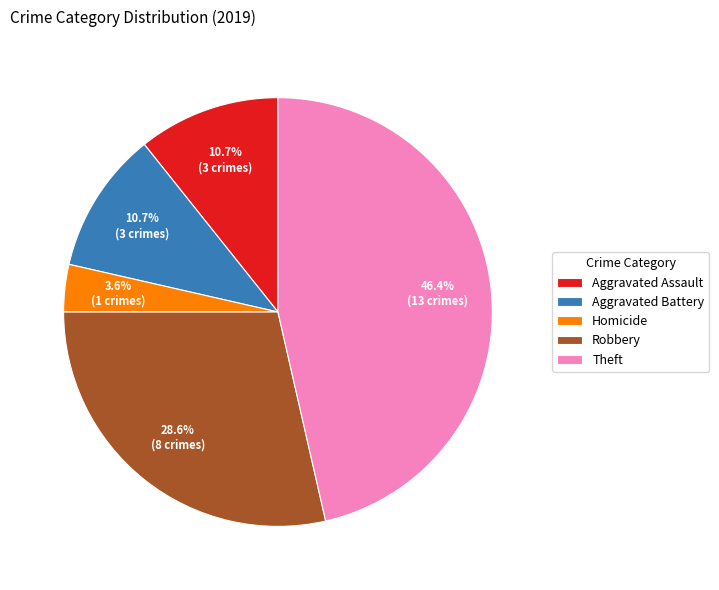

True or false: Theft accounts for 39% of the total.

False